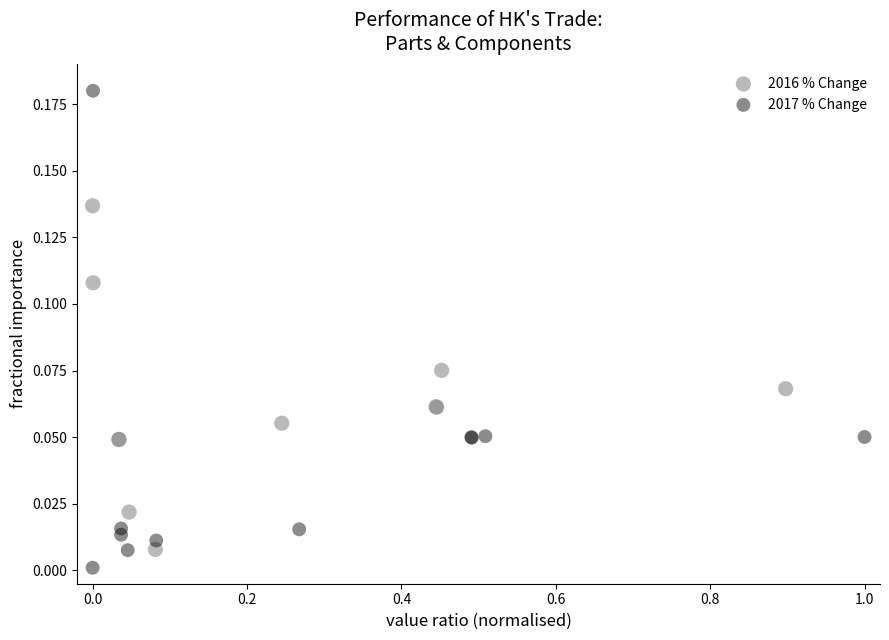

What are all the series names shown in the legend?

2016 % Change, 2017 % Change